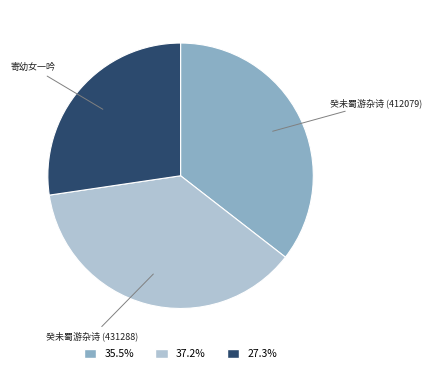

Does any single category account for the majority?

No